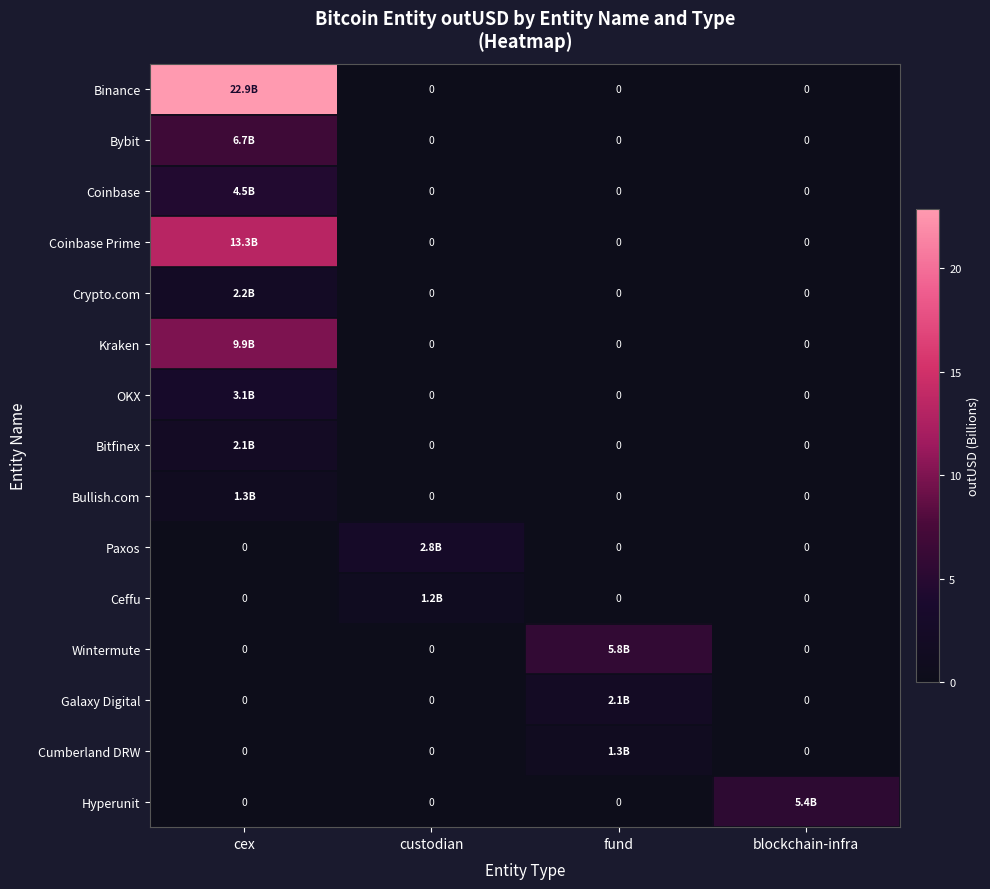

List the series in order of their peak value, highest first.

Binance, Coinbase Prime, Kraken, Bybit, Wintermute, Hyperunit, Coinbase, OKX, Paxos, Crypto.com, Galaxy Digital, Bitfinex, Bullish.com, Cumberland DRW, Ceffu